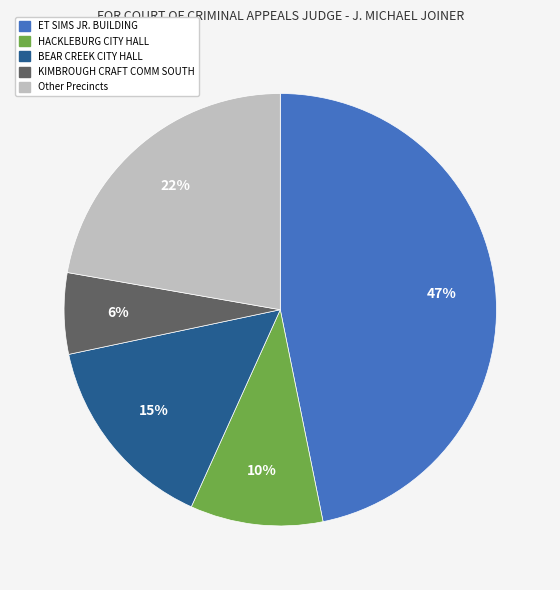

What percentage is the Other Precincts slice, to the nearest percent?

22%